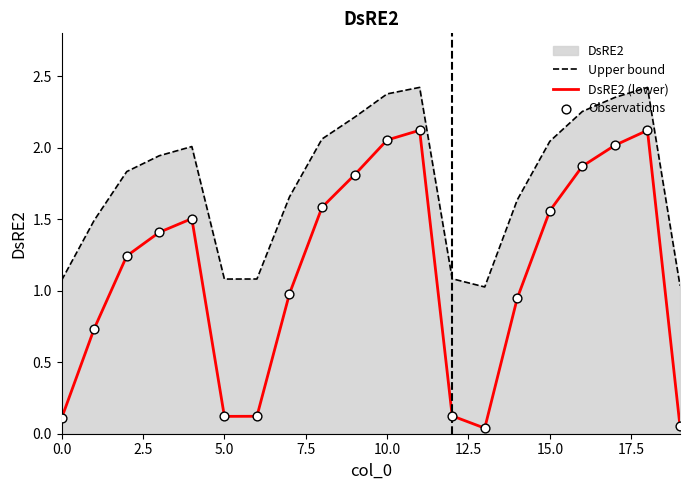

List the series in order of their overall mean, lowest first.

DsRE2 (lower), Upper bound